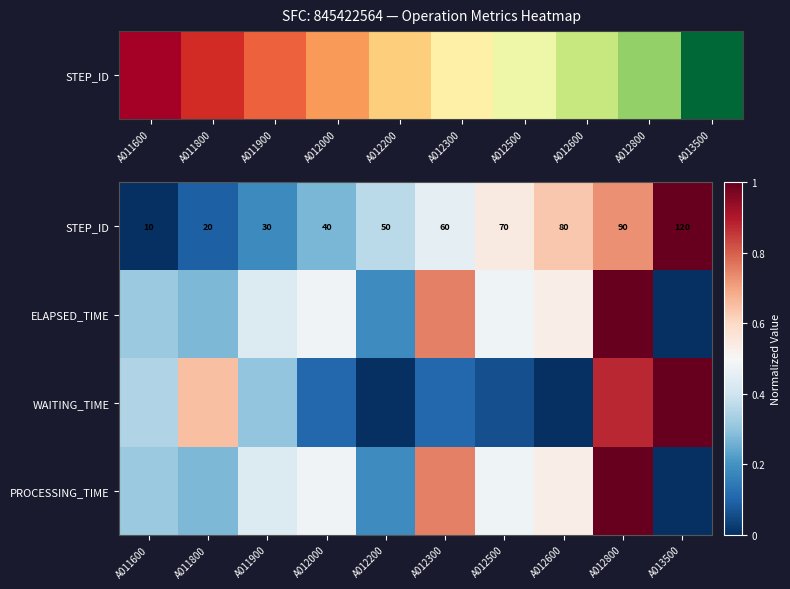

What is the difference between the STEP_ID values at A012800 and A012300?

0.3